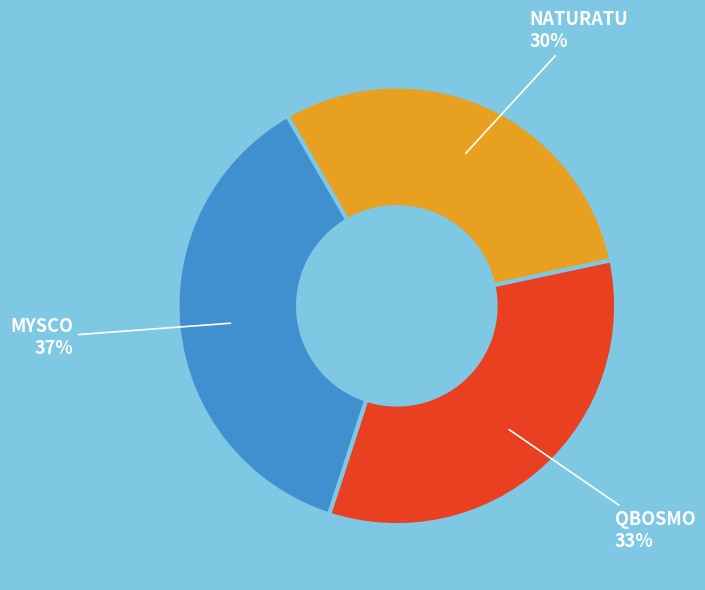

Which category has the smallest portion of the pie?

NATURATU